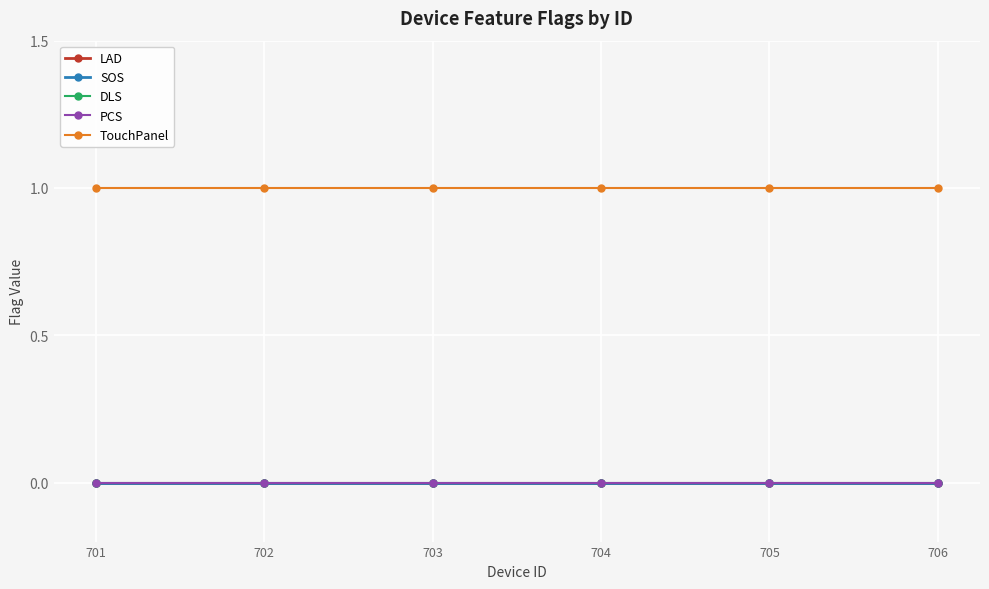

True or false: PCS has more than 0 points higher than both neighbors.

False